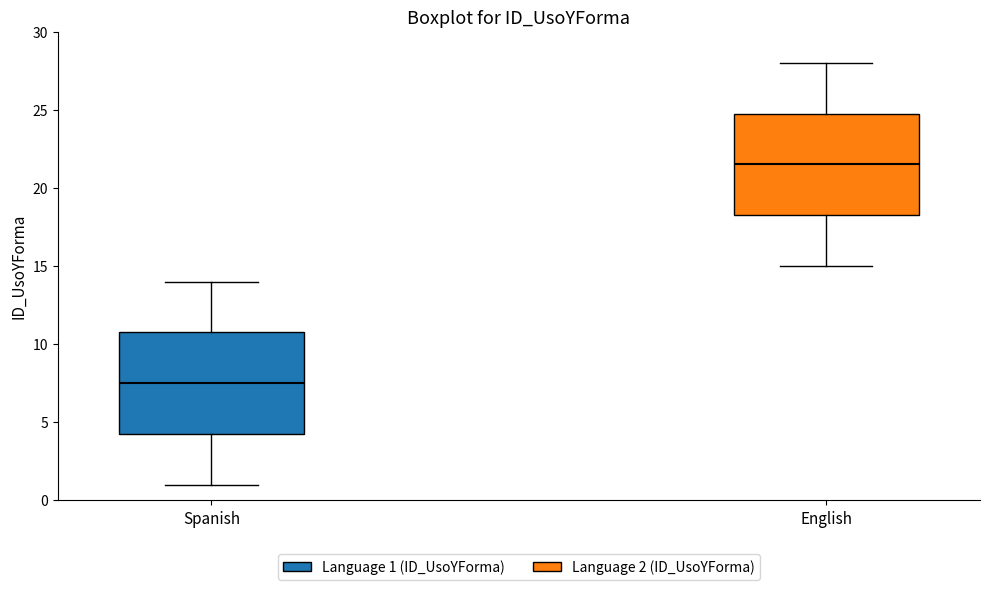

Reading left to right, read every box against the y-axis: the position of its median line, the range the box covers, and the ends of its whiskers. The values are not printed on the chart, so give them approximately, as read against the axis.

Spanish: median 7.5, box 4.5 to 11.0, whiskers 1.0 to 14.0
English: median 21.5, box 18.5 to 25.0, whiskers 15.0 to 28.0